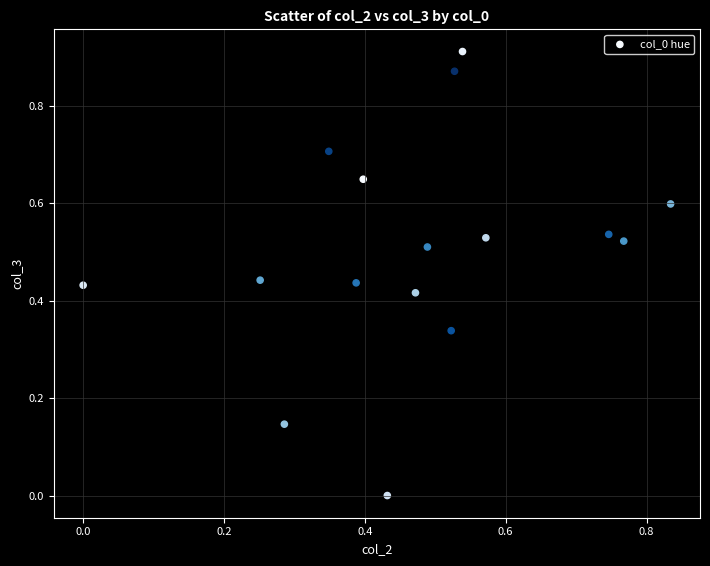

What is the range of X values (max minus min)?

0.8